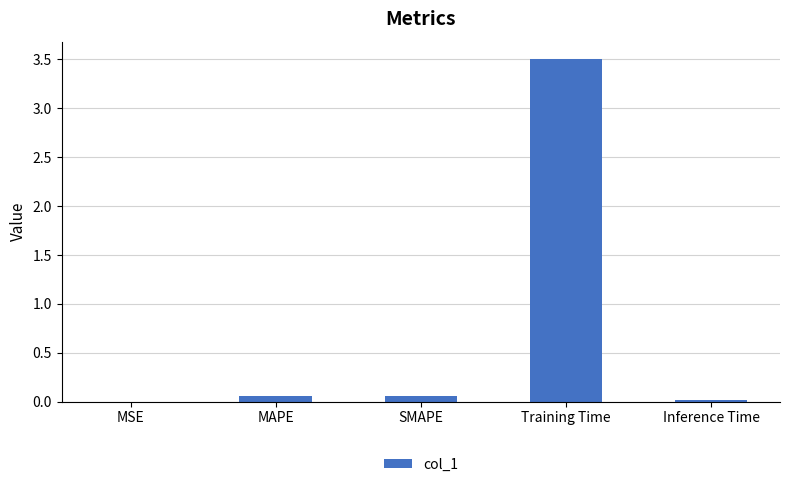

What is the maximum value shown in the chart?

3.5